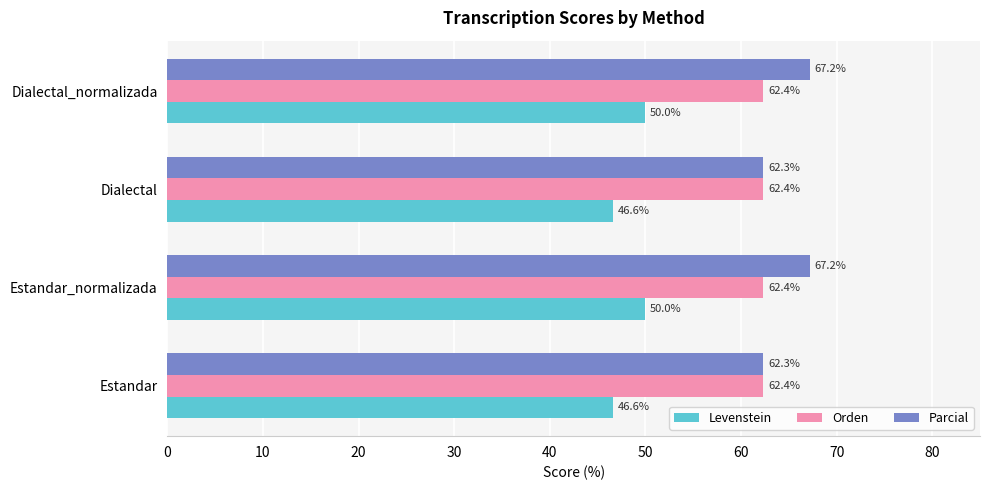

What is the minimum value shown in the chart?

46.6